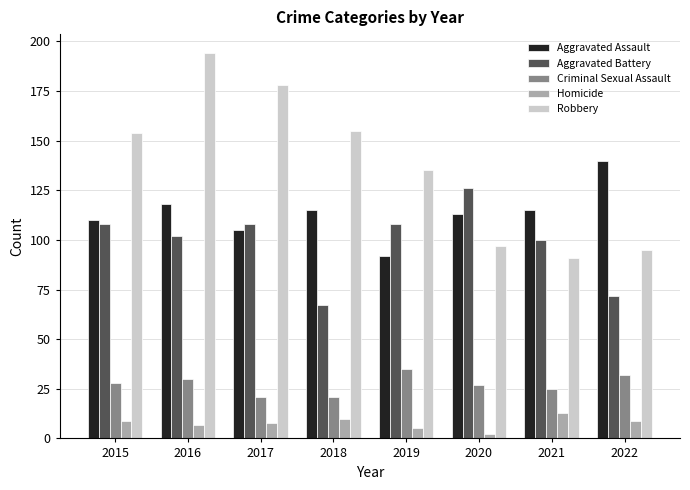

The value of Robbery at 2021 is 91. True or false?

True